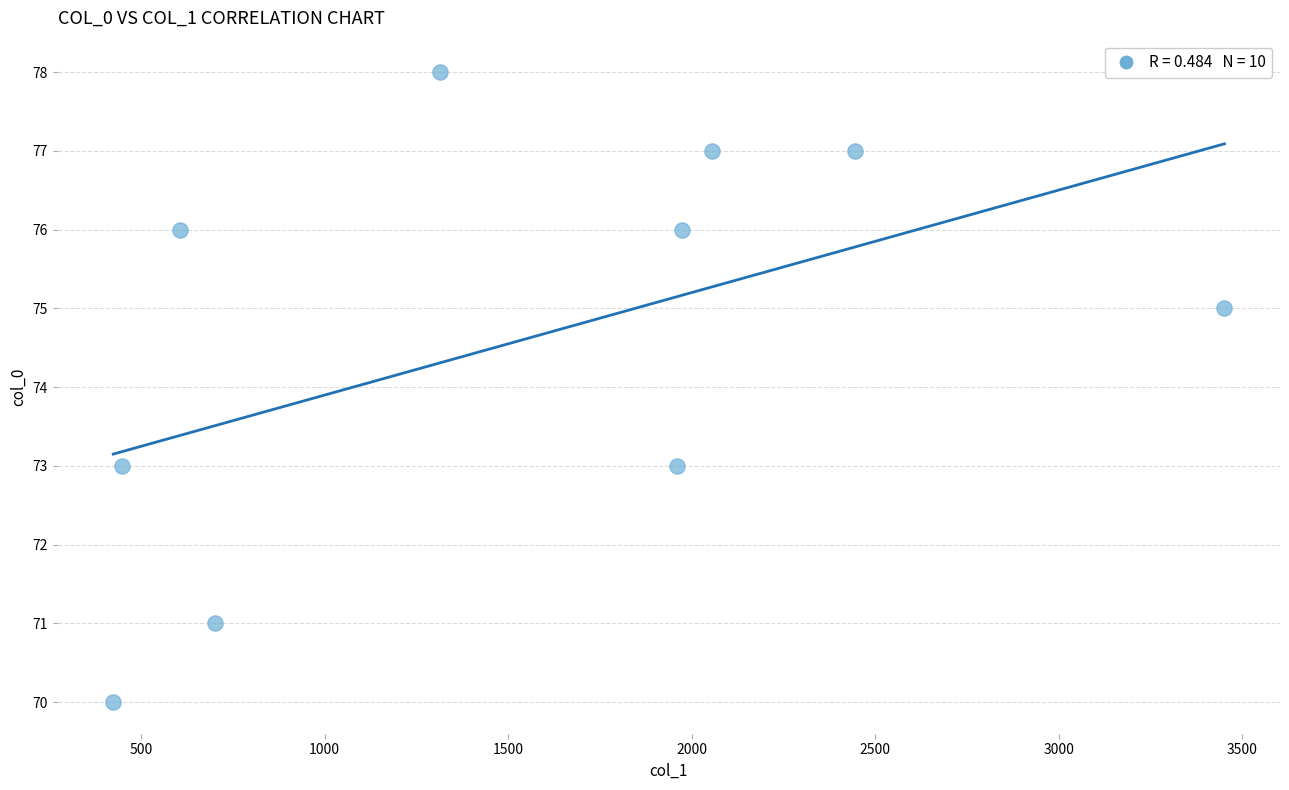

What is the range of X values (max minus min)?

3027